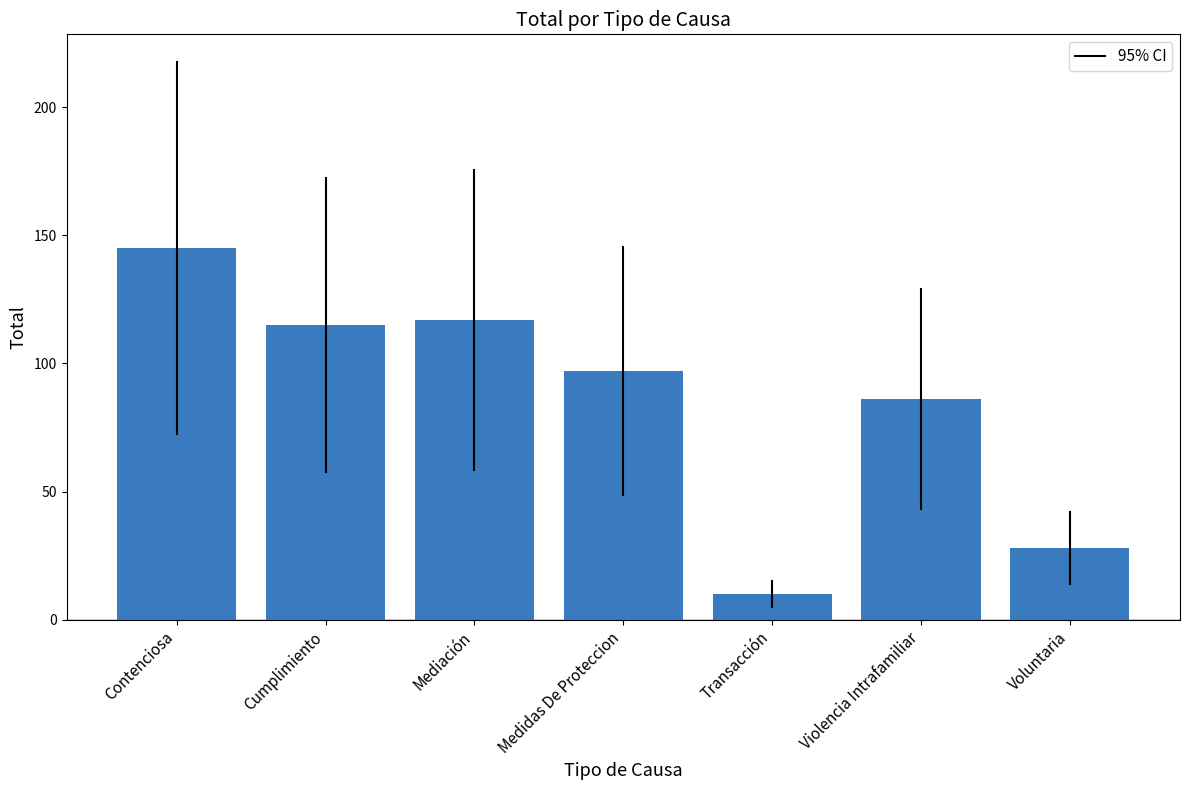

Reading left to right, list all the values displayed in this chart.

Contenciosa=145	Cumplimiento=115	Mediación=117	Medidas De Proteccion=97	Transacción=10	Violencia Intrafamiliar=86	Voluntaria=28